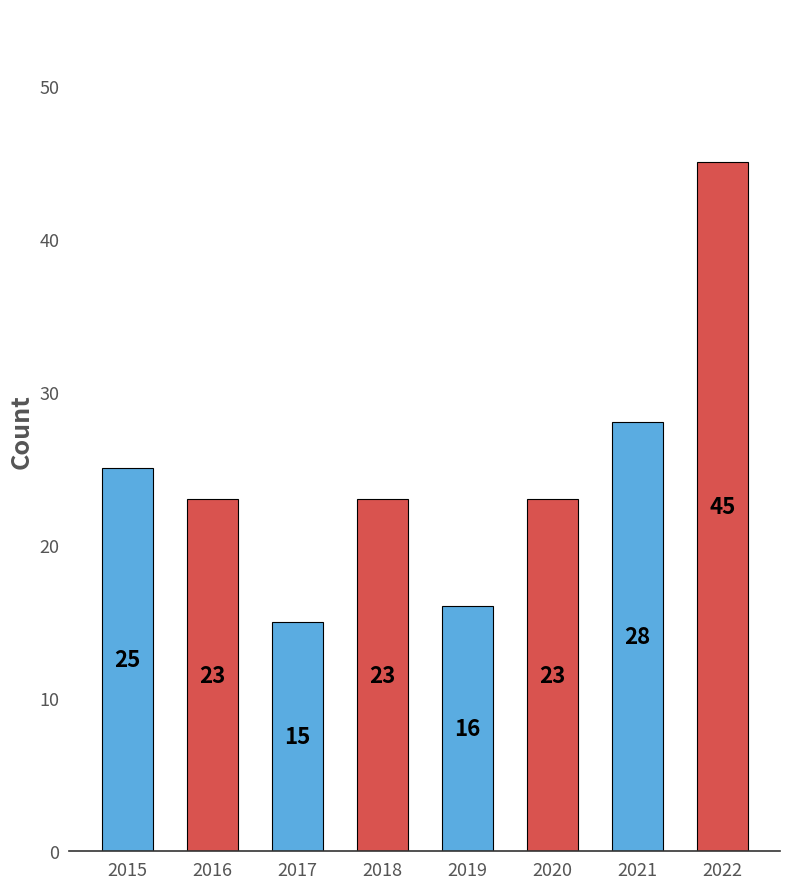

What is the average value?

25